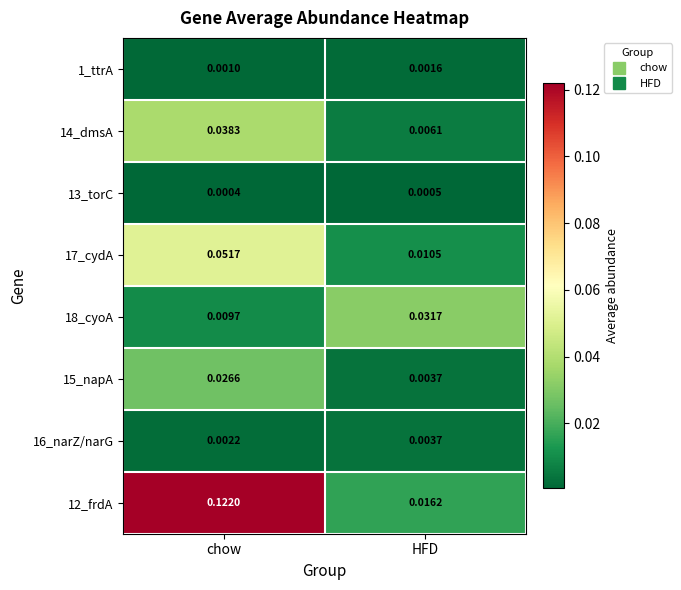

Which category has the lowest value across all series?

chow